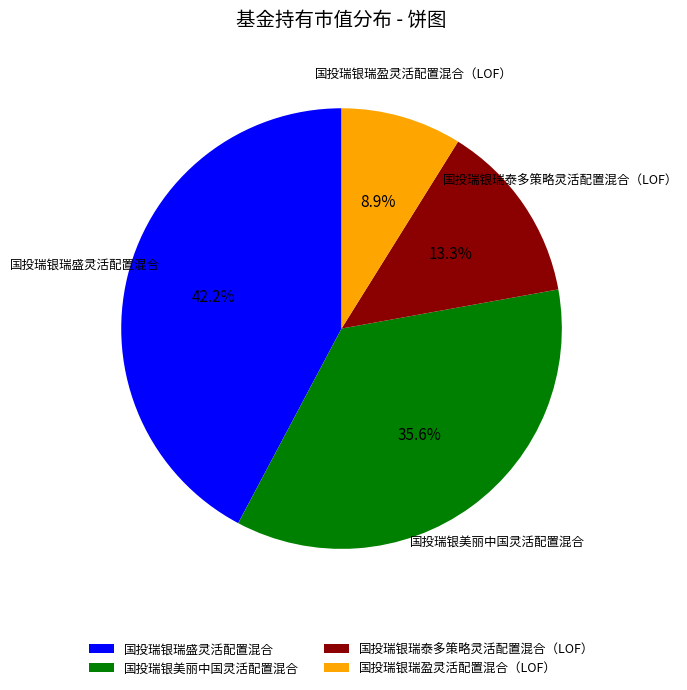

What portion of the pie excludes 国投瑞银美丽中国灵活配置混合?

64.4%